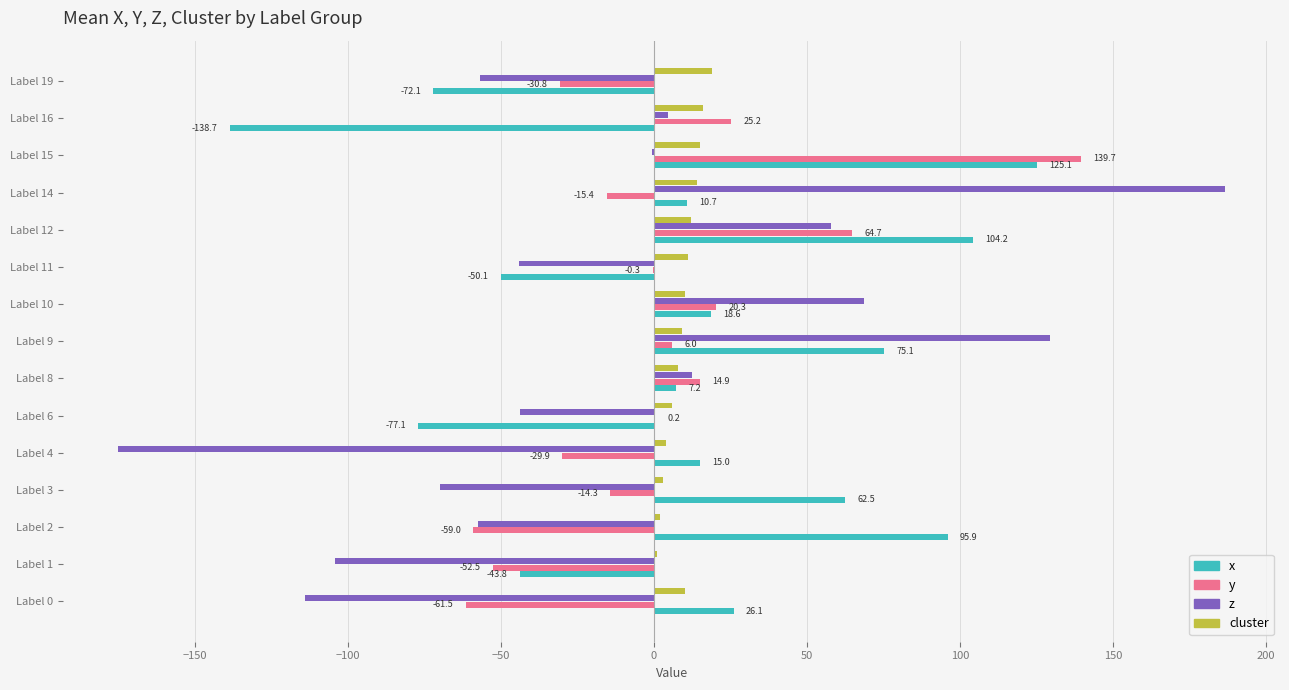

Where is y nearest to the value 39?

Label 16